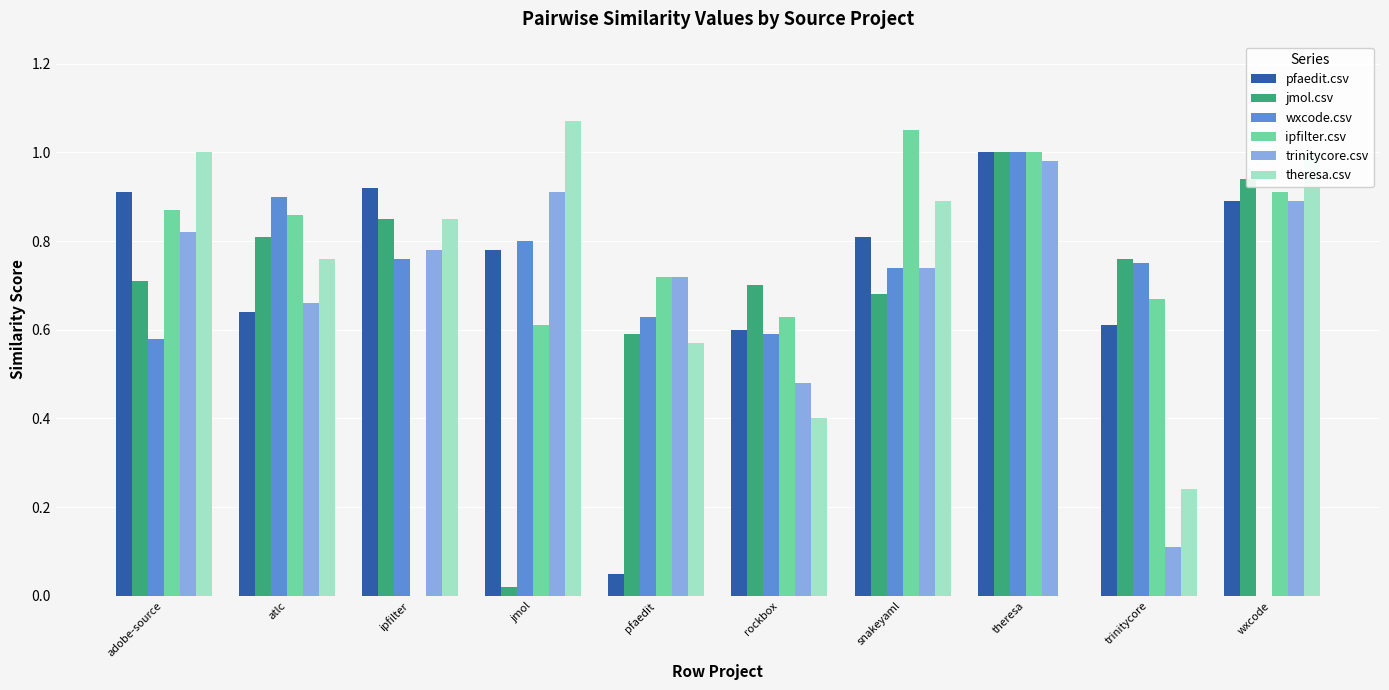

Count the number of categories in the chart.

10